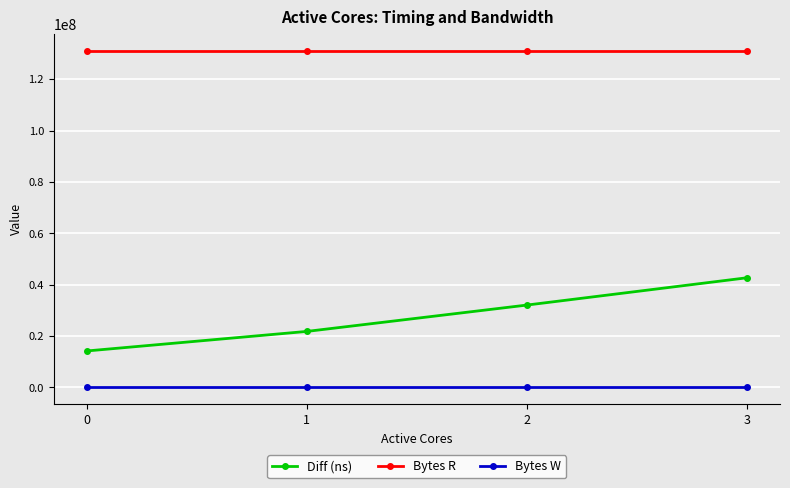

List the labels in order of Diff (ns) value, smallest first.

0, 1, 2, 3